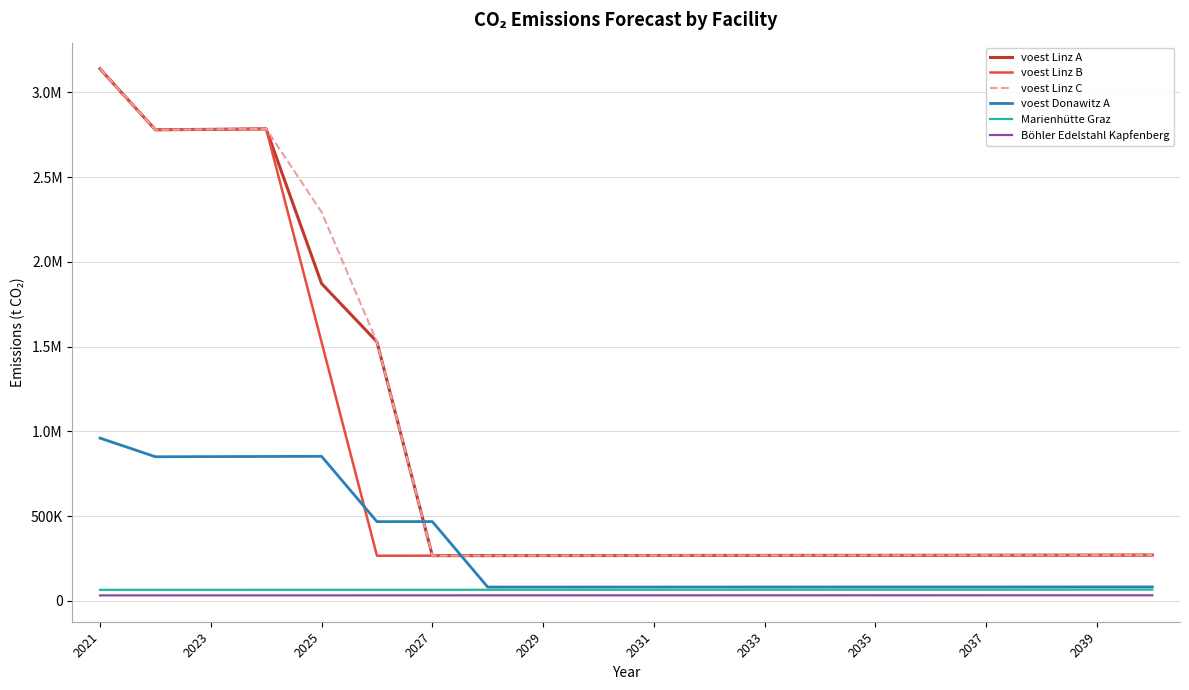

At which category is the sum across all series the highest?

2021